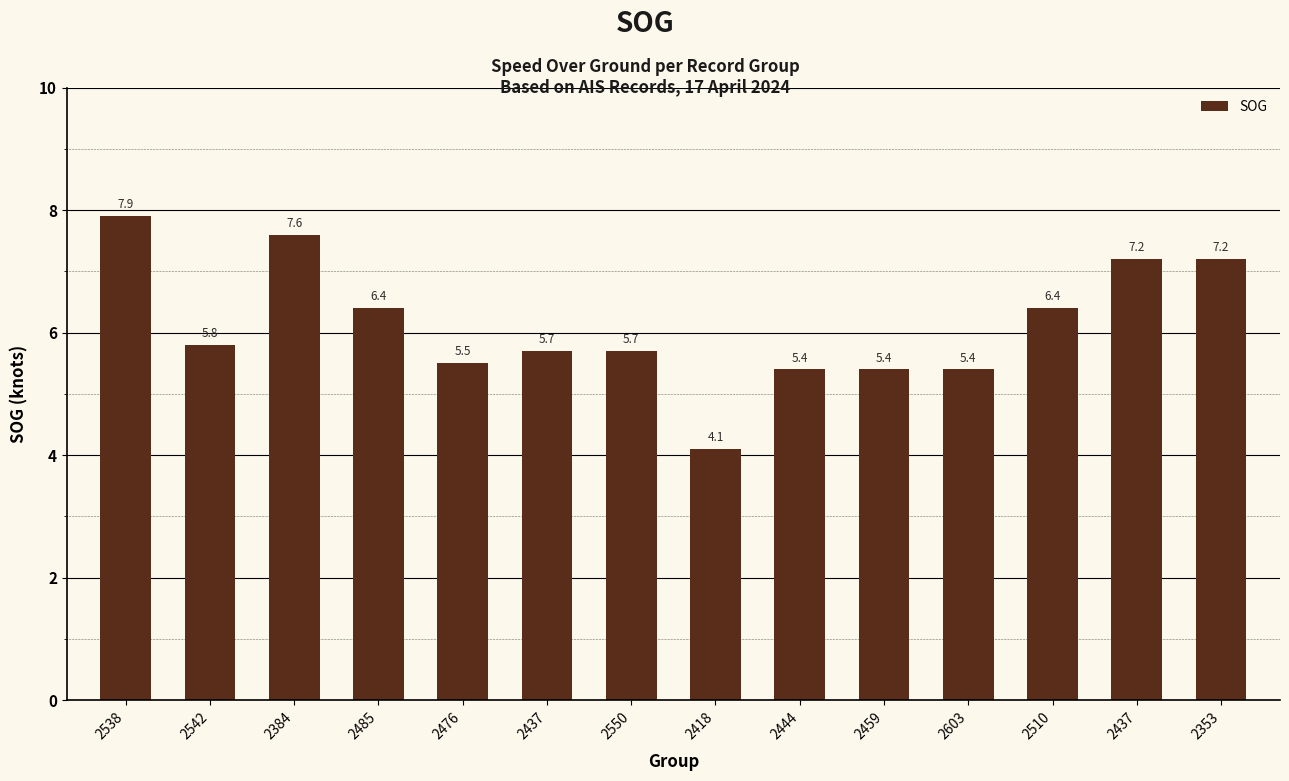

Reading right to left, transcribe all the data shown in this chart.

7.2	7.2	6.4	5.4	5.4	5.4	4.1	5.7	5.7	5.5	6.4	7.6	5.8	7.9